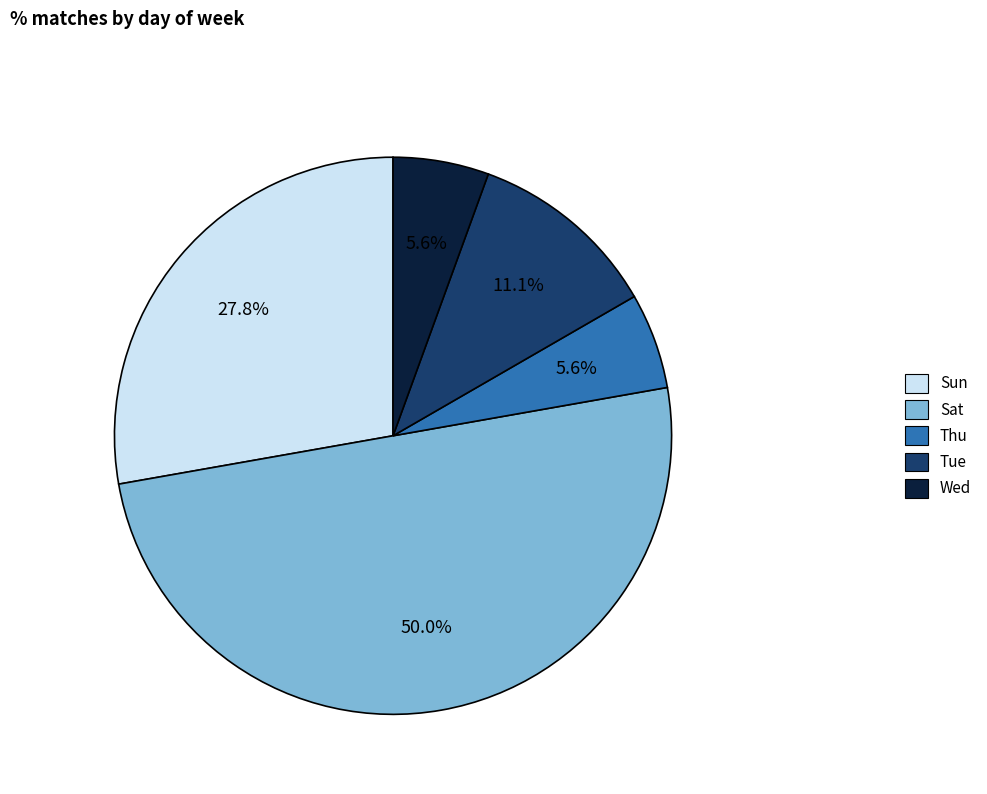

Which has a higher value, Tue or Thu?

Tue